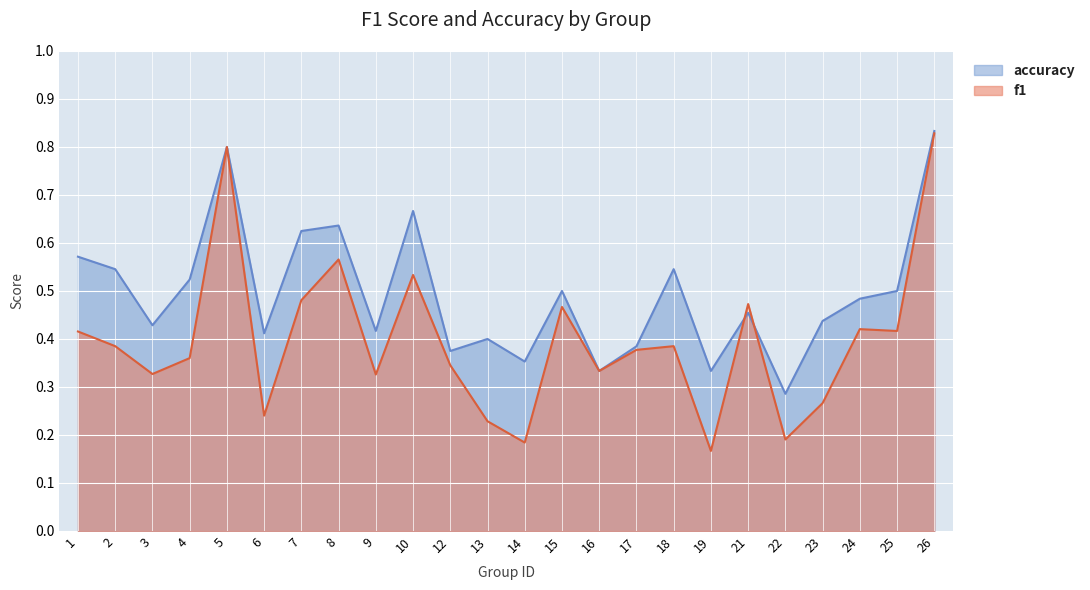

At which label is f1 closest to 0?

19